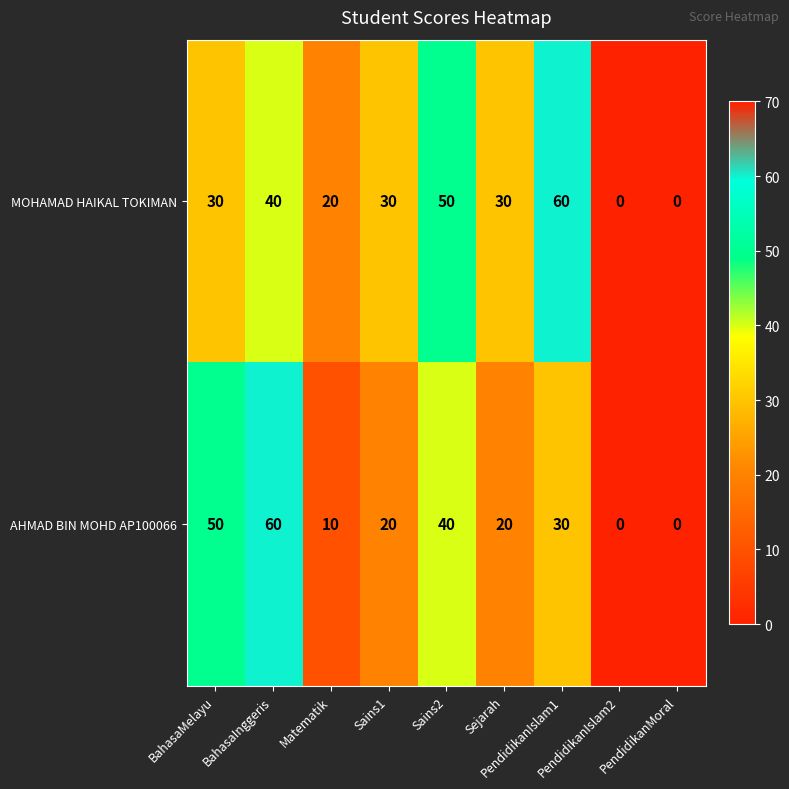

What is the spread (max minus min) of values at BahasaInggeris?

20